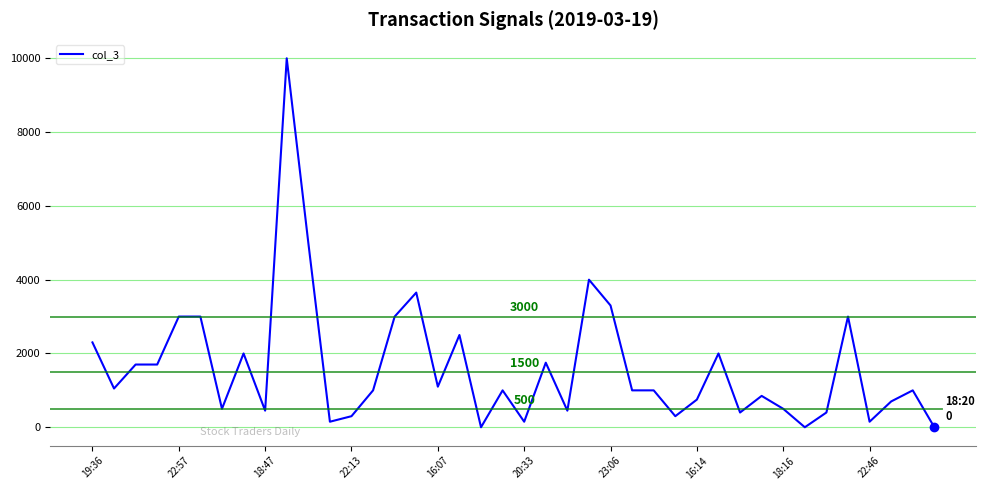

What is the maximum value shown in the chart?

10000